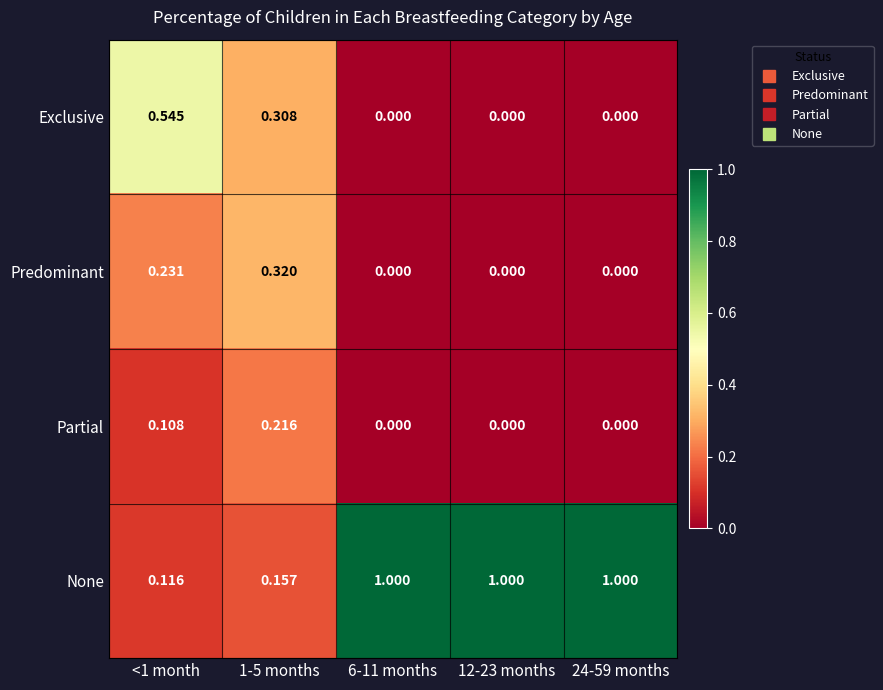

Rank the series at 1-5 months from lowest to highest value.

None, Partial, Exclusive, Predominant